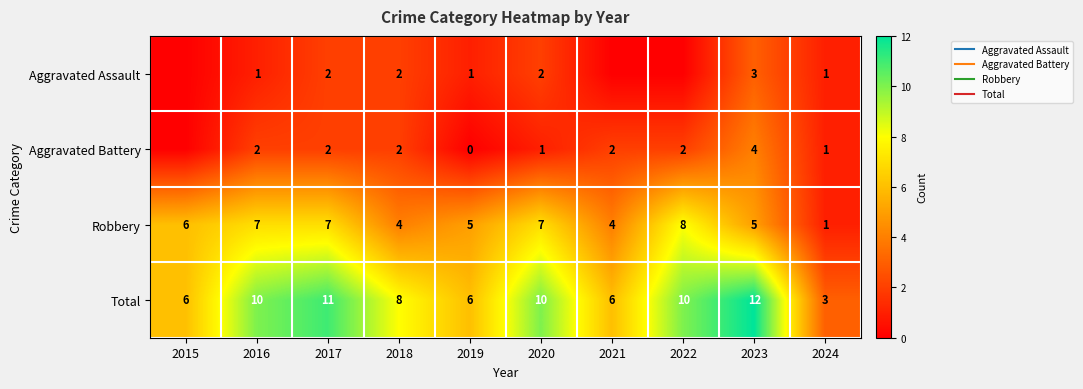

Read the Total value at 2024.

3